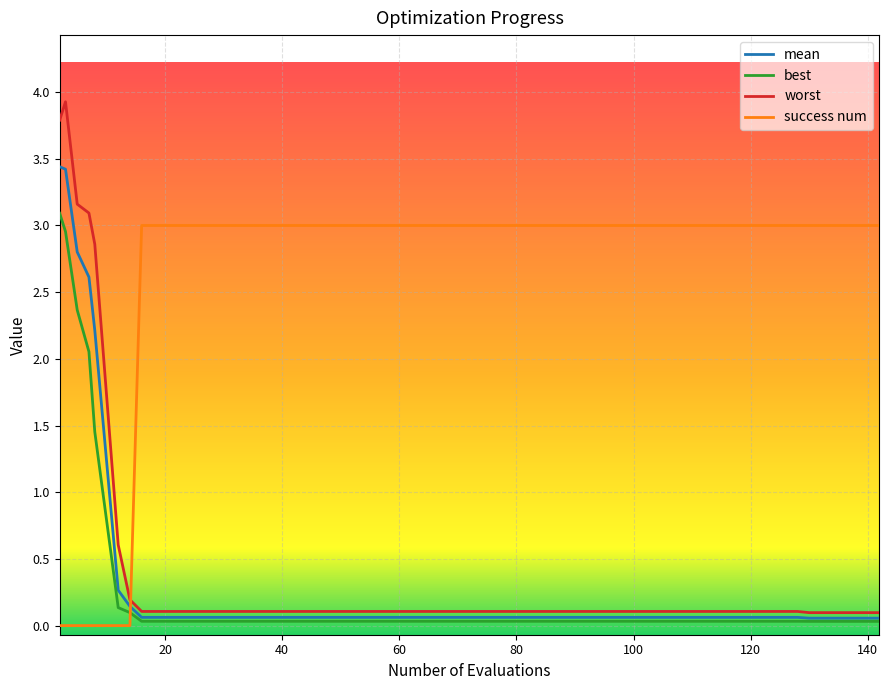

Which series has the largest total across all categories?

success num